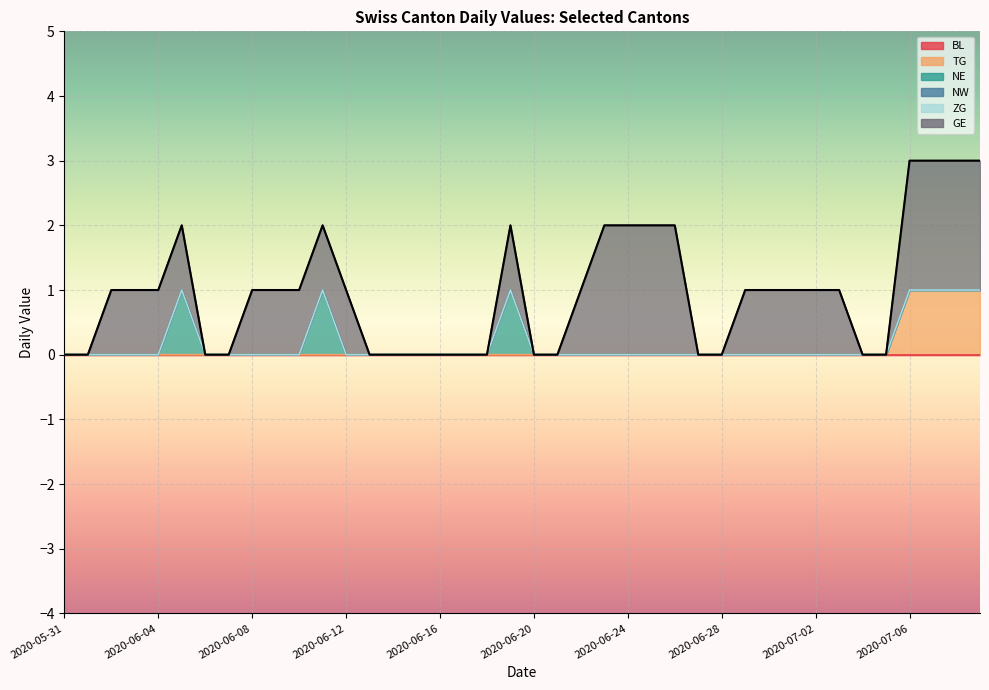

Reading left to right, transcribe all the data shown in this chart.

BL: 2020-05-31=0	2020-06-01=0	2020-06-02=0	2020-06-03=0	2020-06-04=0	2020-06-05=0	2020-06-06=0	2020-06-07=0	2020-06-08=0	2020-06-09=0	2020-06-10=0	2020-06-11=0	2020-06-12=0	2020-06-13=0	2020-06-14=0	2020-06-15=0	2020-06-16=0	2020-06-17=0	2020-06-18=0	2020-06-19=0	2020-06-20=0	2020-06-21=0	2020-06-22=0	2020-06-23=0	2020-06-24=0	2020-06-25=0	2020-06-26=0	2020-06-27=0	2020-06-28=0	2020-06-29=0	2020-06-30=0	2020-07-01=0	2020-07-02=0	2020-07-03=0	2020-07-04=0	2020-07-05=0	2020-07-06=0	2020-07-07=0	2020-07-08=0	2020-07-09=0
TG: 2020-05-31=0	2020-06-01=0	2020-06-02=0	2020-06-03=0	2020-06-04=0	2020-06-05=0	2020-06-06=0	2020-06-07=0	2020-06-08=0	2020-06-09=0	2020-06-10=0	2020-06-11=0	2020-06-12=0	2020-06-13=0	2020-06-14=0	2020-06-15=0	2020-06-16=0	2020-06-17=0	2020-06-18=0	2020-06-19=0	2020-06-20=0	2020-06-21=0	2020-06-22=0	2020-06-23=0	2020-06-24=0	2020-06-25=0	2020-06-26=0	2020-06-27=0	2020-06-28=0	2020-06-29=0	2020-06-30=0	2020-07-01=0	2020-07-02=0	2020-07-03=0	2020-07-04=0	2020-07-05=0	2020-07-06=1	2020-07-07=1	2020-07-08=1	2020-07-09=1
NE: 2020-05-31=0	2020-06-01=0	2020-06-02=0	2020-06-03=0	2020-06-04=0	2020-06-05=1	2020-06-06=0	2020-06-07=0	2020-06-08=0	2020-06-09=0	2020-06-10=0	2020-06-11=1	2020-06-12=0	2020-06-13=0	2020-06-14=0	2020-06-15=0	2020-06-16=0	2020-06-17=0	2020-06-18=0	2020-06-19=1	2020-06-20=0	2020-06-21=0	2020-06-22=0	2020-06-23=0	2020-06-24=0	2020-06-25=0	2020-06-26=0	2020-06-27=0	2020-06-28=0	2020-06-29=0	2020-06-30=0	2020-07-01=0	2020-07-02=0	2020-07-03=0	2020-07-04=0	2020-07-05=0	2020-07-06=0	2020-07-07=0	2020-07-08=0	2020-07-09=0
NW: 2020-05-31=0	2020-06-01=0	2020-06-02=0	2020-06-03=0	2020-06-04=0	2020-06-05=0	2020-06-06=0	2020-06-07=0	2020-06-08=0	2020-06-09=0	2020-06-10=0	2020-06-11=0	2020-06-12=0	2020-06-13=0	2020-06-14=0	2020-06-15=0	2020-06-16=0	2020-06-17=0	2020-06-18=0	2020-06-19=0	2020-06-20=0	2020-06-21=0	2020-06-22=0	2020-06-23=0	2020-06-24=0	2020-06-25=0	2020-06-26=0	2020-06-27=0	2020-06-28=0	2020-06-29=0	2020-06-30=0	2020-07-01=0	2020-07-02=0	2020-07-03=0	2020-07-04=0	2020-07-05=0	2020-07-06=0	2020-07-07=0	2020-07-08=0	2020-07-09=0
ZG: 2020-05-31=0	2020-06-01=0	2020-06-02=0	2020-06-03=0	2020-06-04=0	2020-06-05=0	2020-06-06=0	2020-06-07=0	2020-06-08=0	2020-06-09=0	2020-06-10=0	2020-06-11=0	2020-06-12=0	2020-06-13=0	2020-06-14=0	2020-06-15=0	2020-06-16=0	2020-06-17=0	2020-06-18=0	2020-06-19=0	2020-06-20=0	2020-06-21=0	2020-06-22=0	2020-06-23=0	2020-06-24=0	2020-06-25=0	2020-06-26=0	2020-06-27=0	2020-06-28=0	2020-06-29=0	2020-06-30=0	2020-07-01=0	2020-07-02=0	2020-07-03=0	2020-07-04=0	2020-07-05=0	2020-07-06=0	2020-07-07=0	2020-07-08=0	2020-07-09=0
GE: 2020-05-31=0	2020-06-01=0	2020-06-02=1	2020-06-03=1	2020-06-04=1	2020-06-05=1	2020-06-06=0	2020-06-07=0	2020-06-08=1	2020-06-09=1	2020-06-10=1	2020-06-11=1	2020-06-12=1	2020-06-13=0	2020-06-14=0	2020-06-15=0	2020-06-16=0	2020-06-17=0	2020-06-18=0	2020-06-19=1	2020-06-20=0	2020-06-21=0	2020-06-22=1	2020-06-23=2	2020-06-24=2	2020-06-25=2	2020-06-26=2	2020-06-27=0	2020-06-28=0	2020-06-29=1	2020-06-30=1	2020-07-01=1	2020-07-02=1	2020-07-03=1	2020-07-04=0	2020-07-05=0	2020-07-06=2	2020-07-07=2	2020-07-08=2	2020-07-09=2